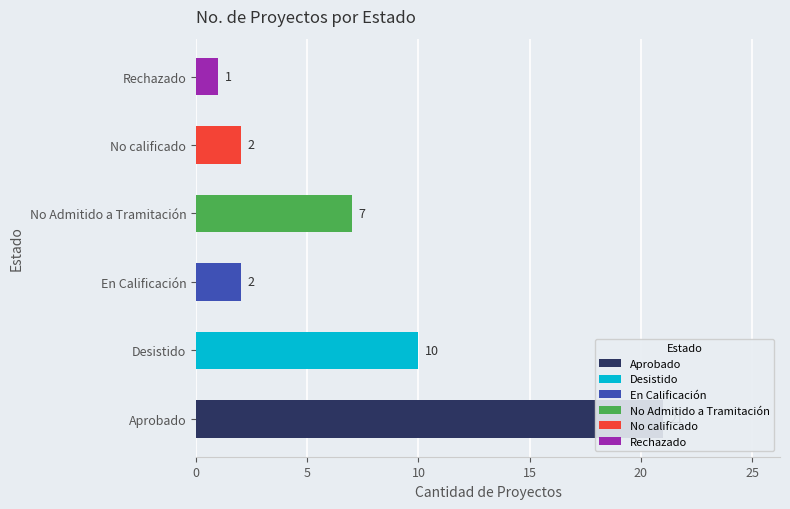

Reading left to right, transcribe all the data shown in this chart.

Aprobado=21	Desistido=10	En Calificación=2	No Admitido a Tramitación=7	No calificado=2	Rechazado=1